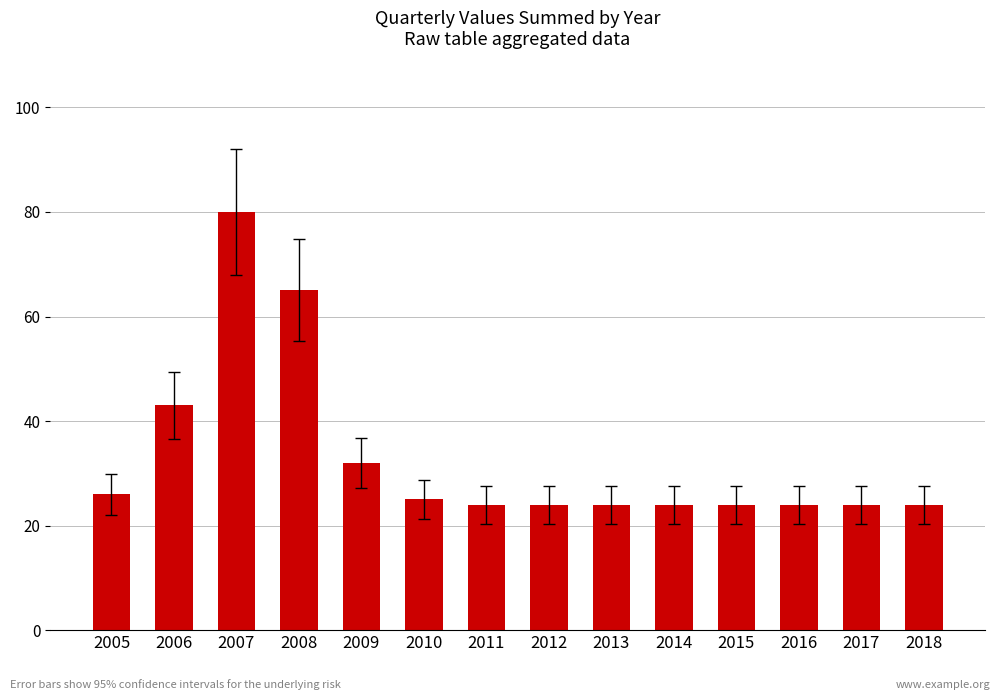

Approximately how many times larger is the value at 2005 compared to 2006?

0.6